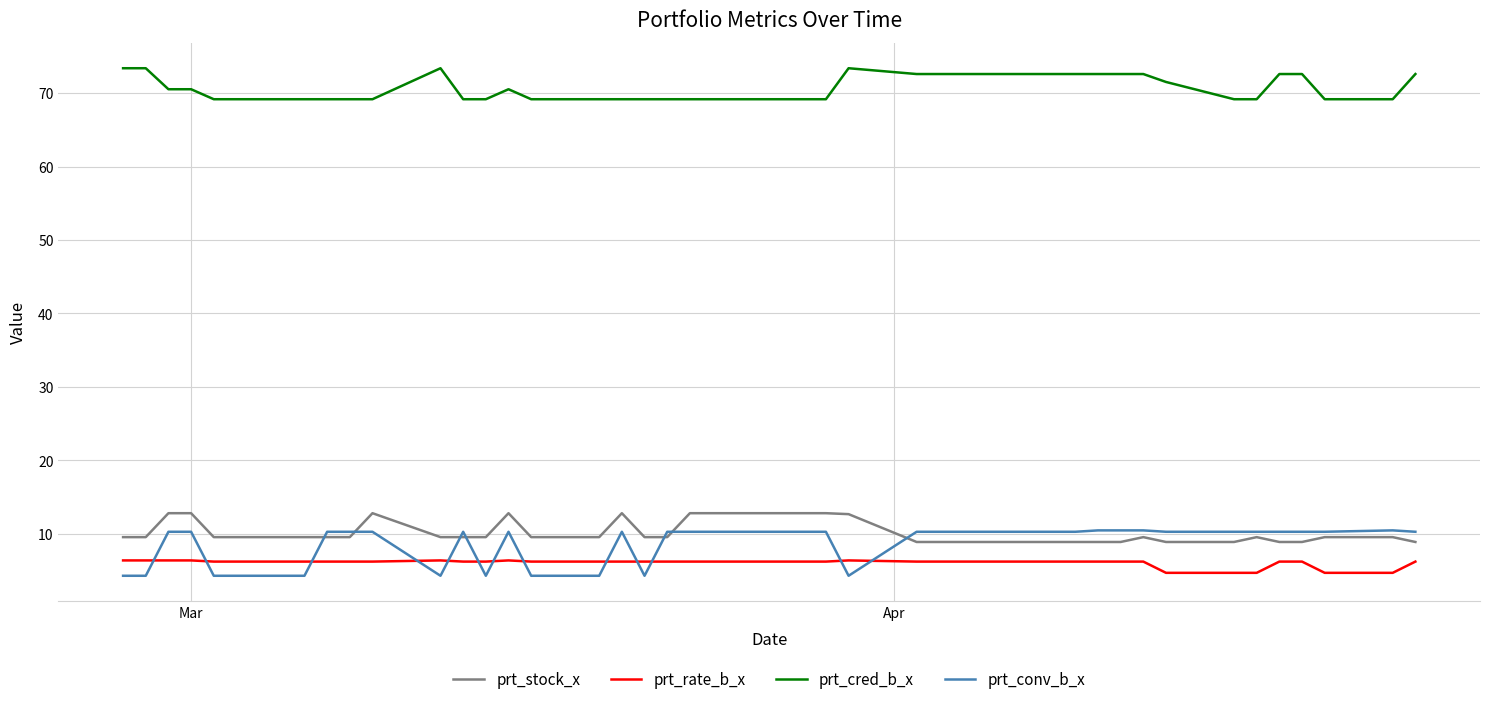

What is the maximum value for prt_rate_b_x?

6.4